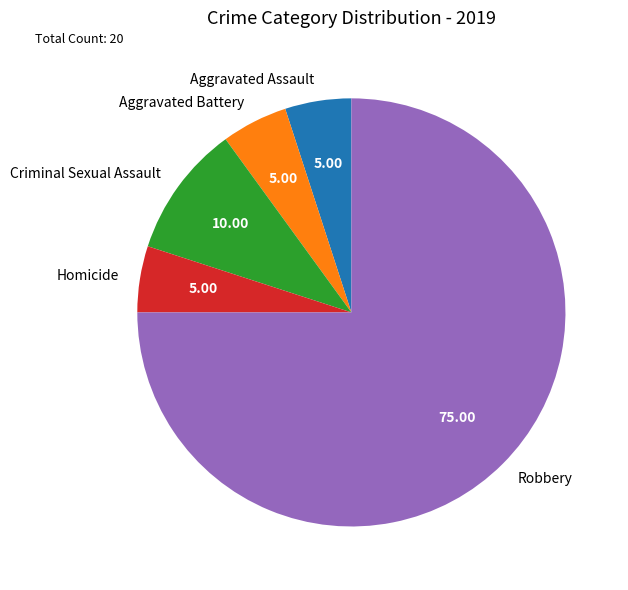

Combined, do Criminal Sexual Assault and Robbery account for over 50%?

Yes